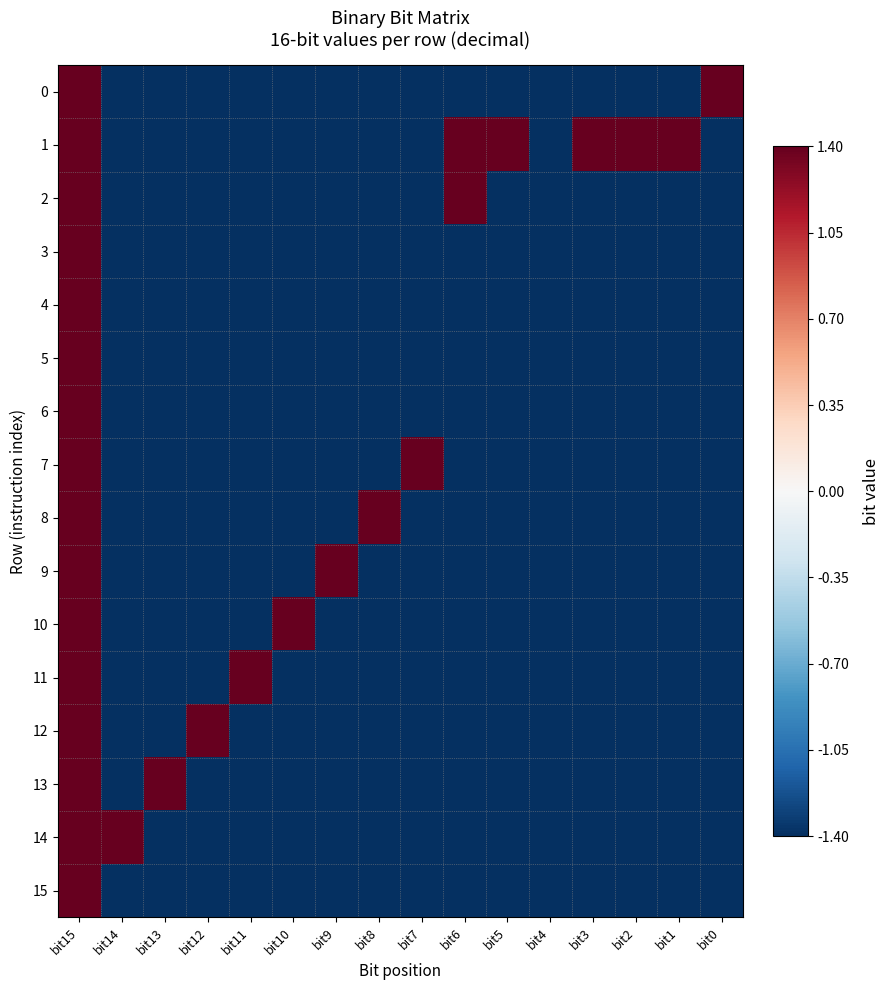

Rank the series by their maximum value, from highest to lowest.

0, 1, 2, 3, 4, 5, 6, 7, 8, 9, 10, 11, 12, 13, 14, 15